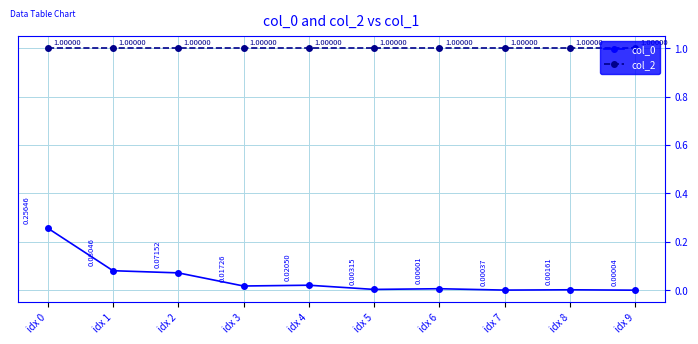

What is the sum of all col_0 values?

0.5